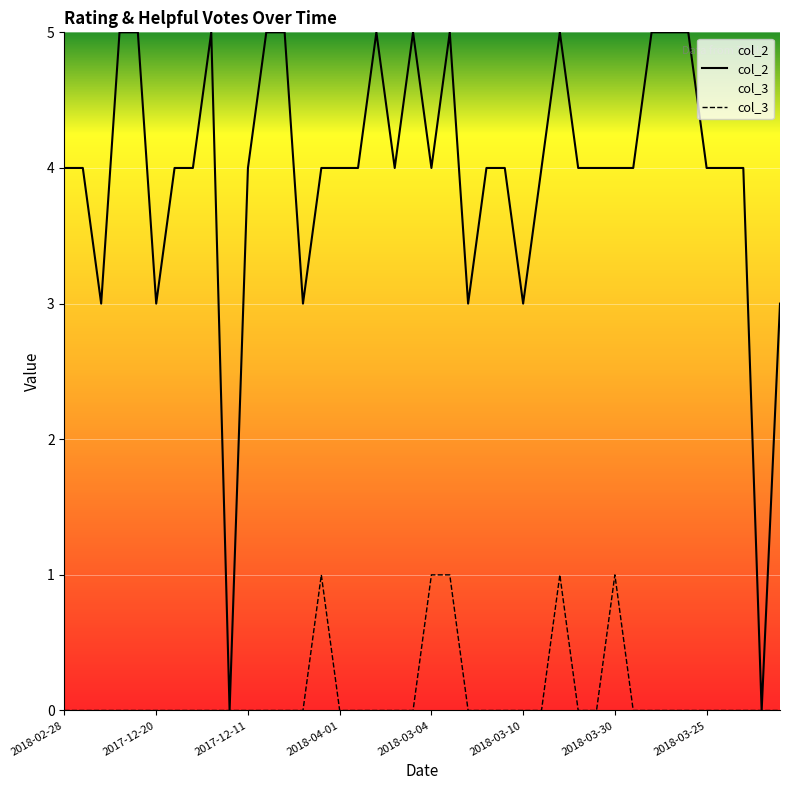

Where is col_3 nearest to the value 0?

2018-02-28